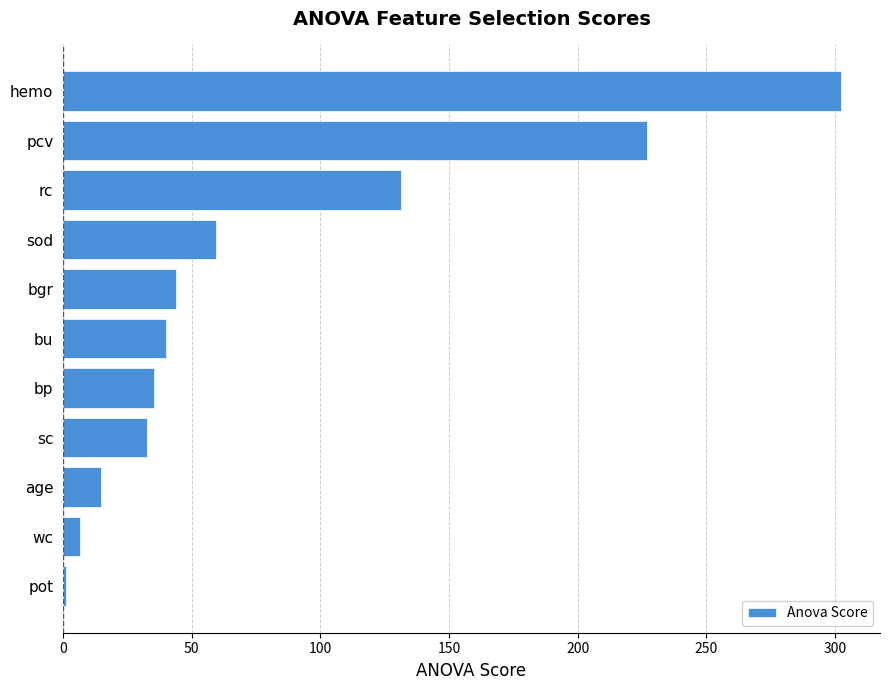

Which has a higher value, pcv or bp?

pcv